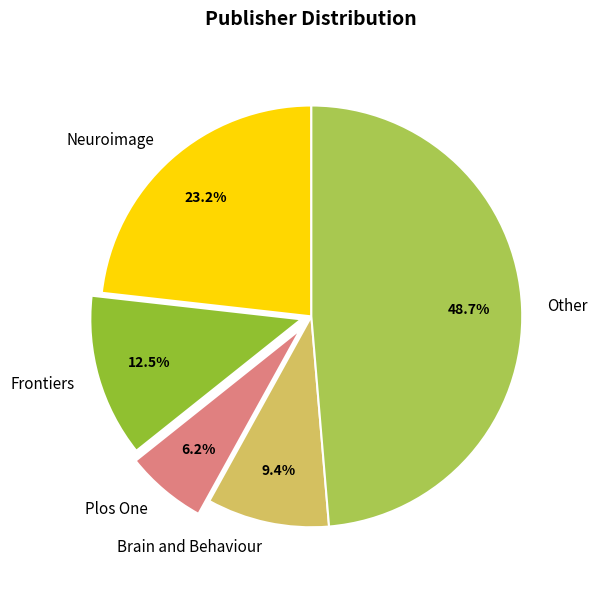

What is the ratio of the value at Neuroimage to the value at Frontiers?

1.9